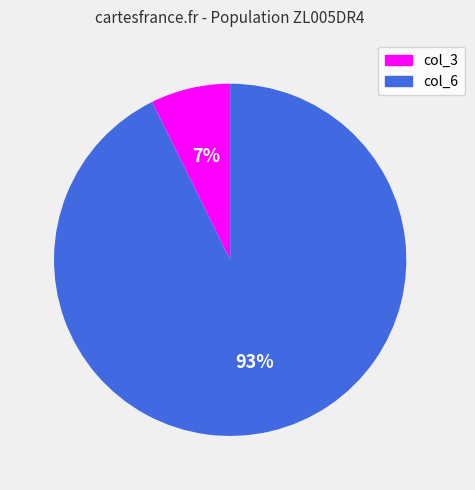

Rank the categories by value from highest to lowest.

col_6, col_3